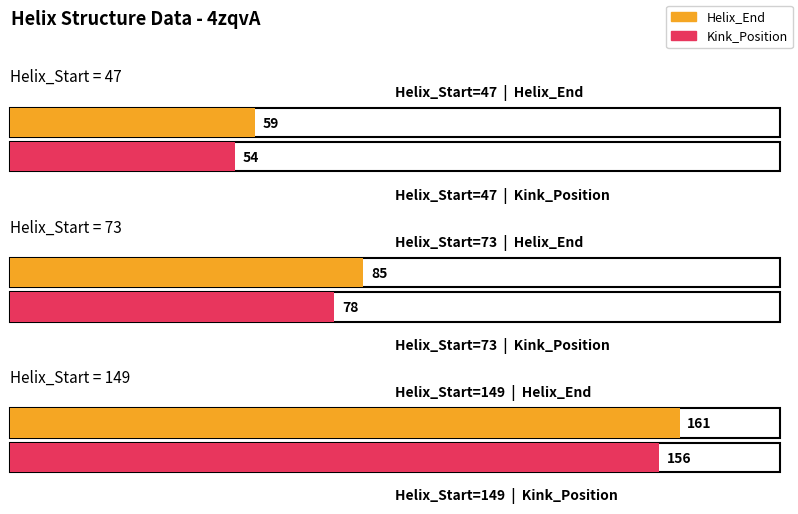

At which label does Kink_Position reach its peak?

149